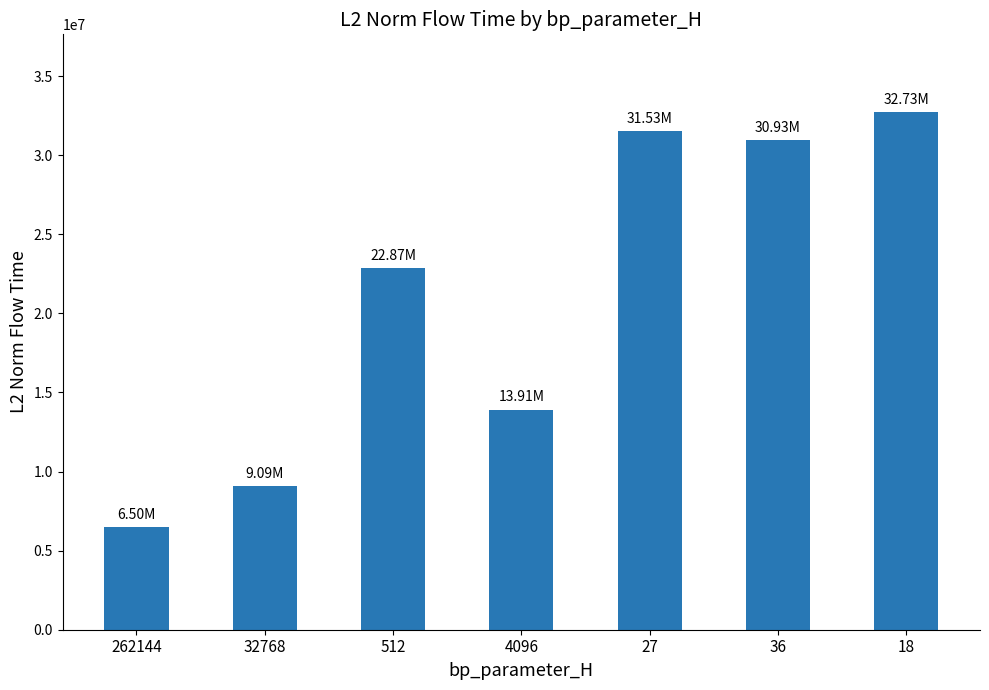

List the labels in order of value, largest first.

18, 27, 36, 512, 4096, 32768, 262144